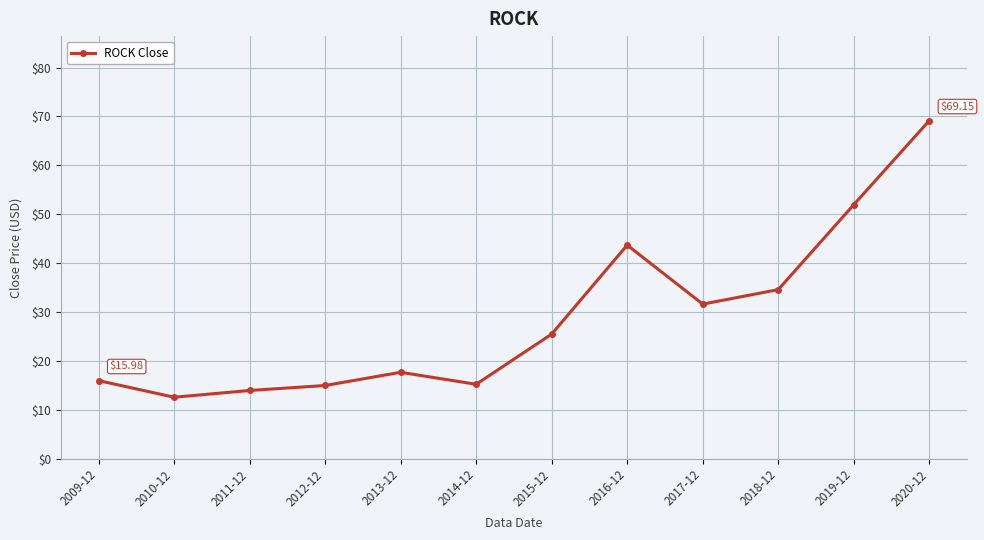

Does the chart have visible grid lines?

Yes